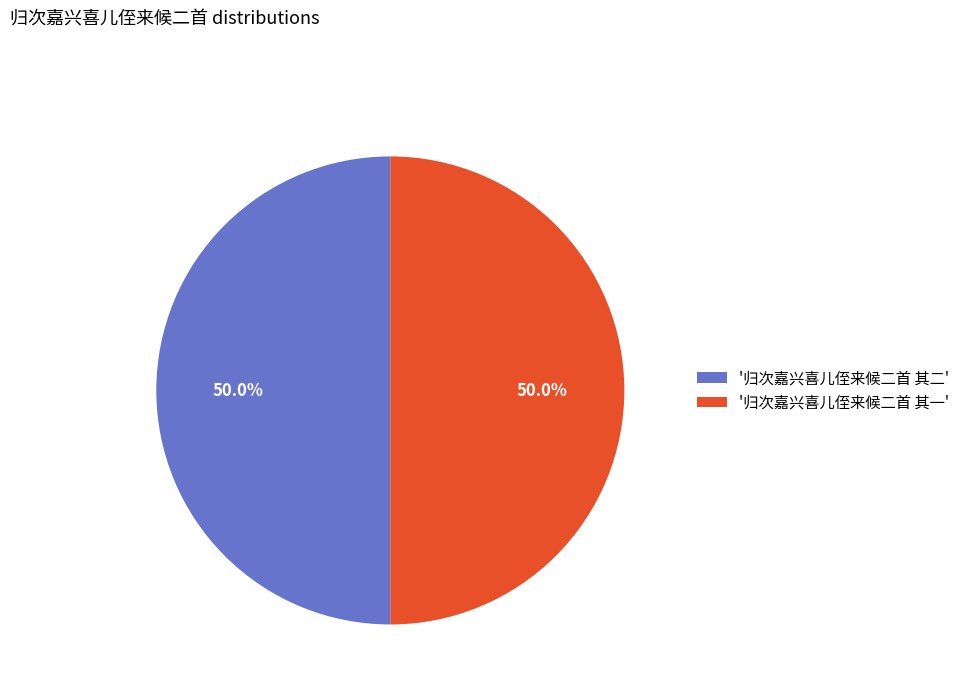

Approximately how many times larger is the value at '归次嘉兴喜儿侄来候二首 其一' compared to '归次嘉兴喜儿侄来候二首 其二'?

1.0